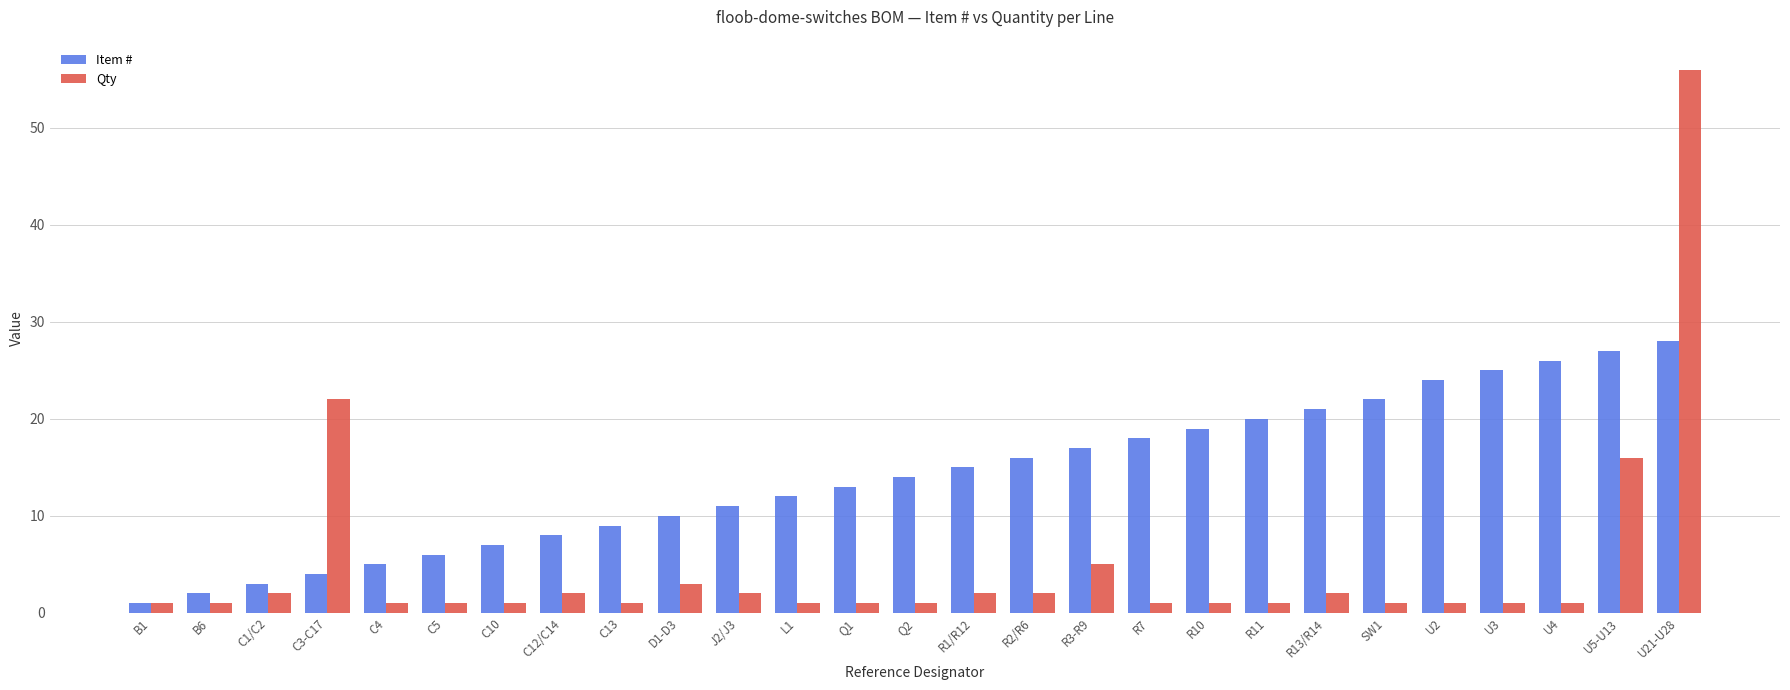

Reading left to right, extract all data points from this chart.

Item #: B1=1	B6=2	C1/C2=3	C3-C17=4	C4=5	C5=6	C10=7	C12/C14=8	C13=9	D1-D3=10	J2/J3=11	L1=12	Q1=13	Q2=14	R1/R12=15	R2/R6=16	R3-R9=17	R7=18	R10=19	R11=20	R13/R14=21	SW1=22	U2=24	U3=25	U4=26	U5-U13=27	U21-U28=28
Qty: B1=1	B6=1	C1/C2=2	C3-C17=22	C4=1	C5=1	C10=1	C12/C14=2	C13=1	D1-D3=3	J2/J3=2	L1=1	Q1=1	Q2=1	R1/R12=2	R2/R6=2	R3-R9=5	R7=1	R10=1	R11=1	R13/R14=2	SW1=1	U2=1	U3=1	U4=1	U5-U13=16	U21-U28=56